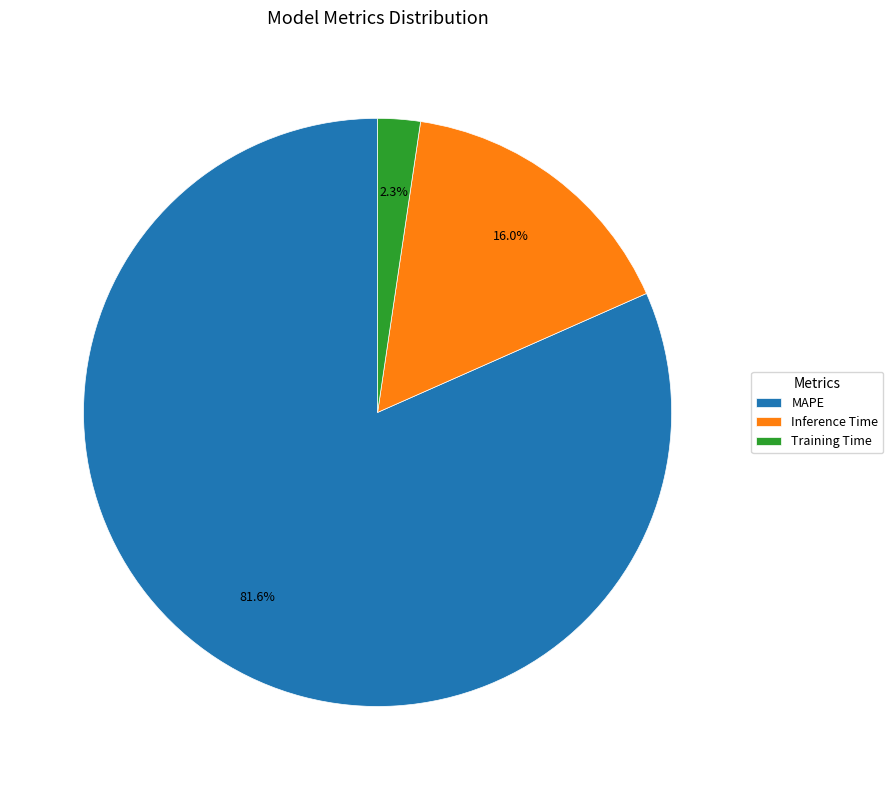

Combined, what portion of the pie is MAPE and Inference Time?

97.7%